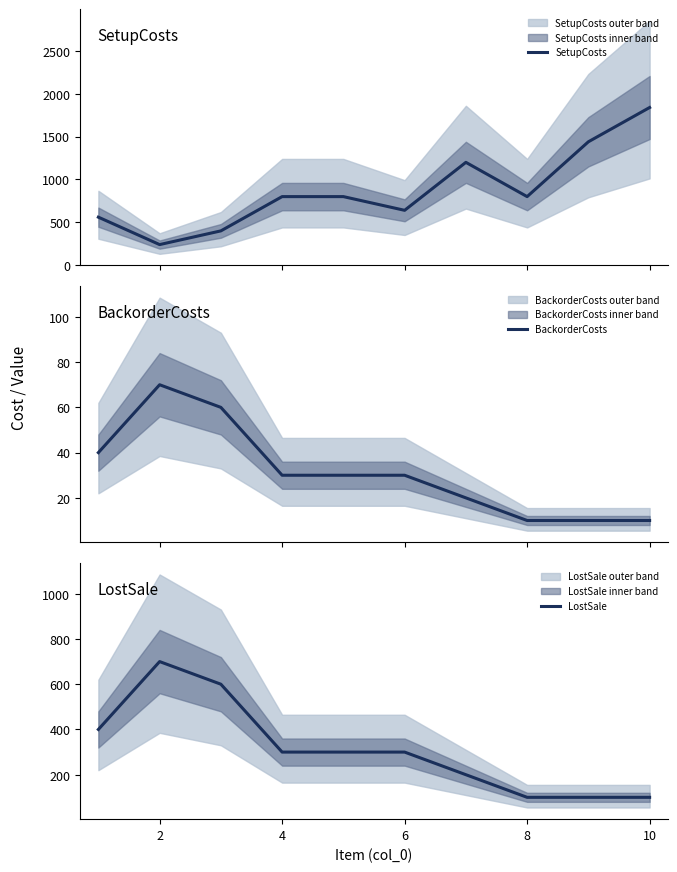

Count the LostSale values in the range 100 to 400.

8